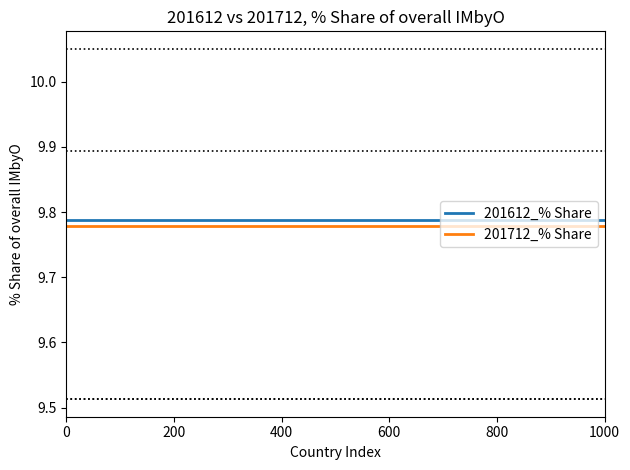

Which series has the largest total across all categories?

201612_% Share